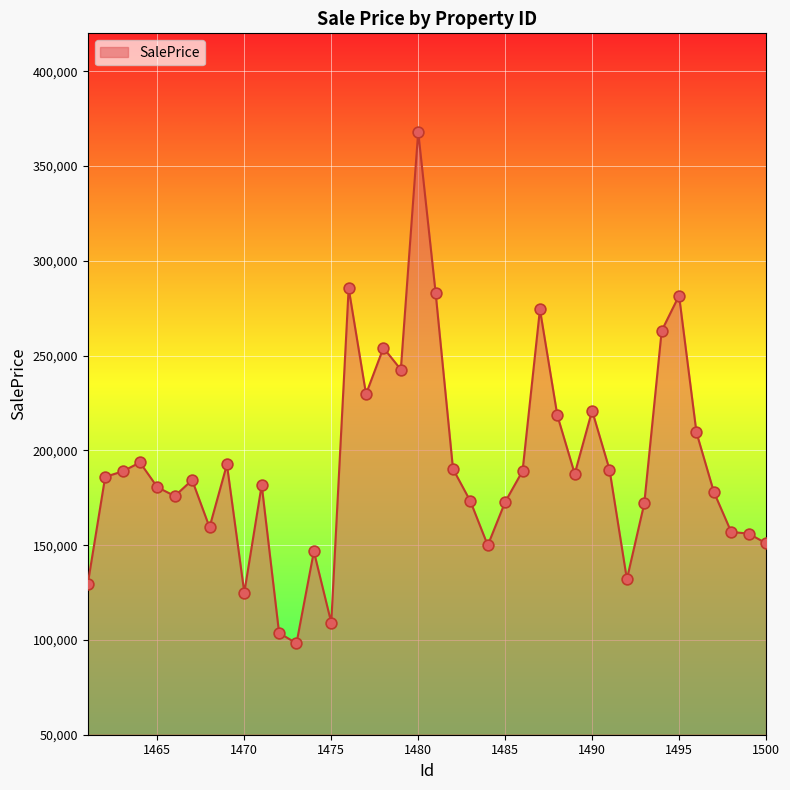

What is the smallest value displayed?

98207.4